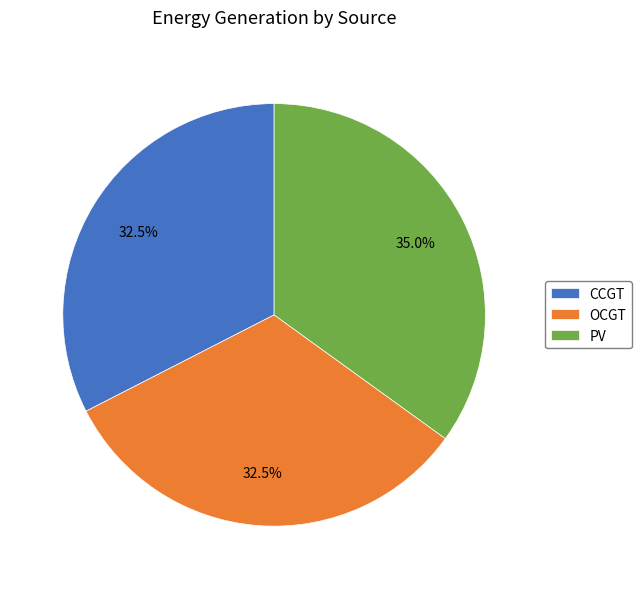

How many segments does this pie chart have?

3